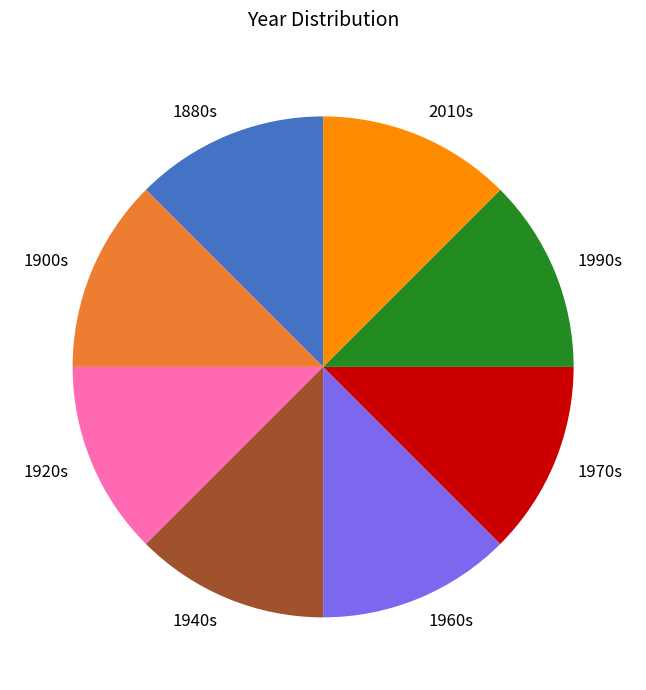

Do 1920s and 2010s together represent more than half of the pie?

No